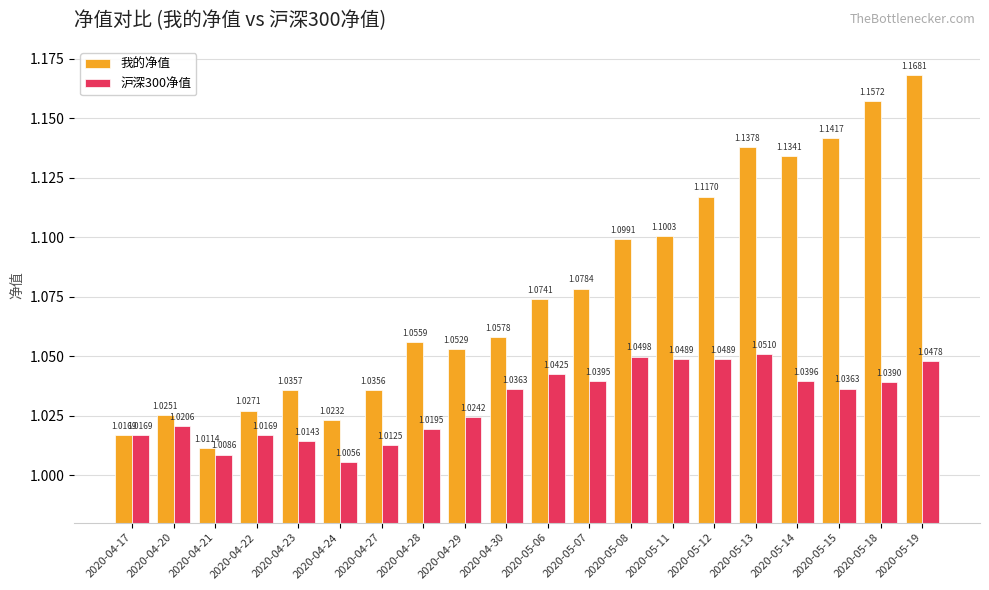

List the series in order of their peak value, highest first.

我的净值, 沪深300净值